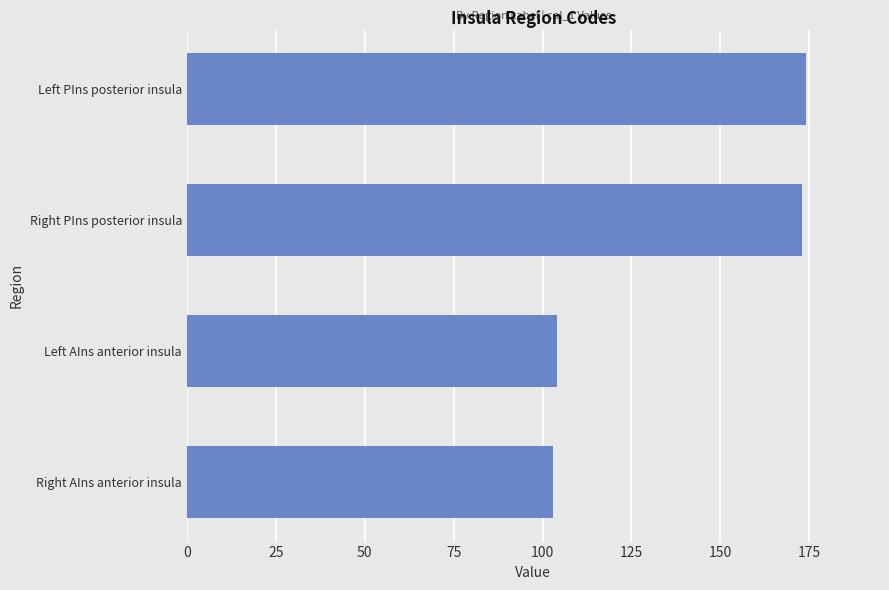

Are the bars grouped side by side (vs. stacked)?

No